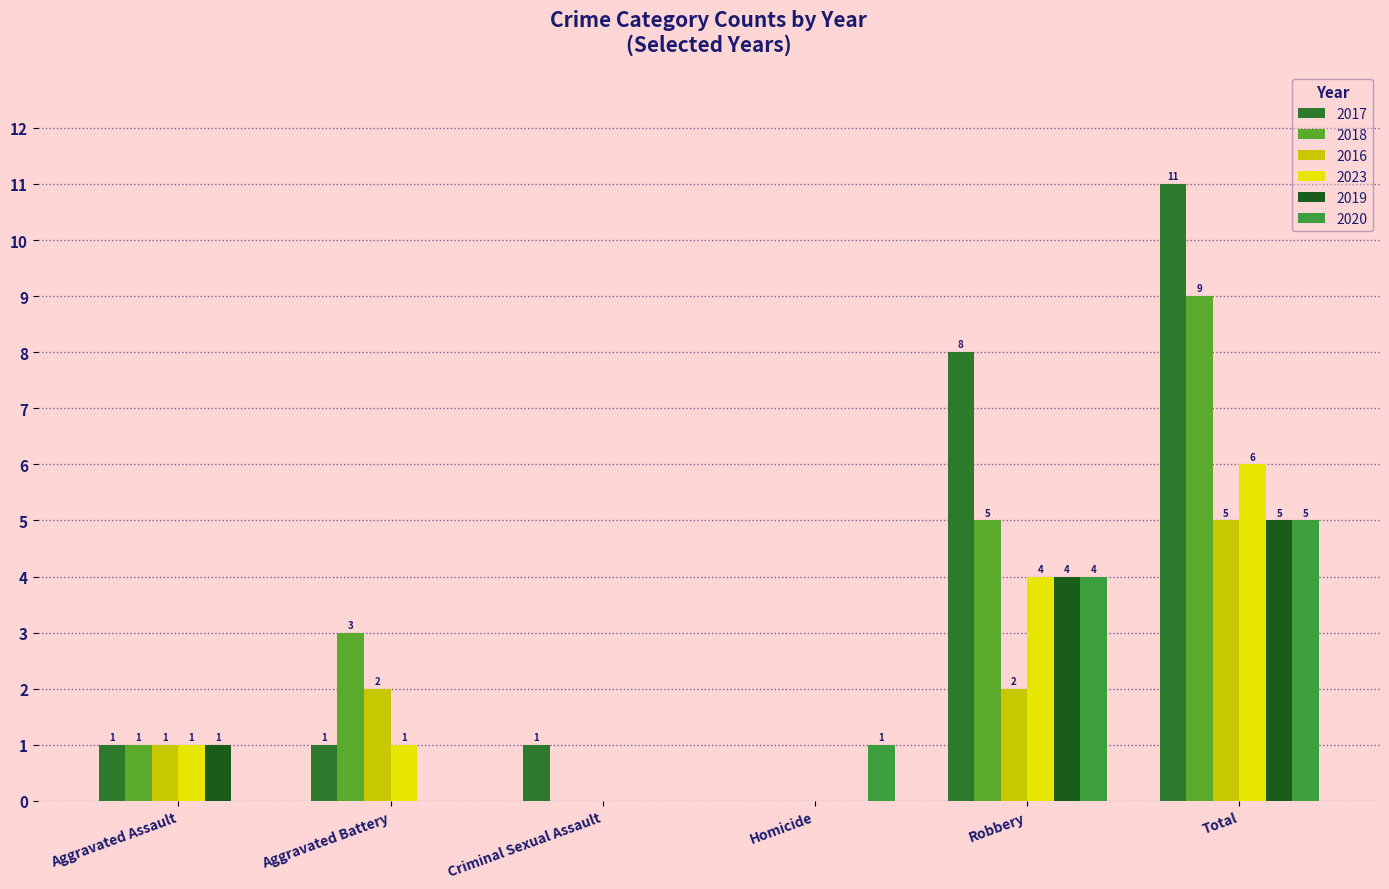

What is the greatest value displayed?

11